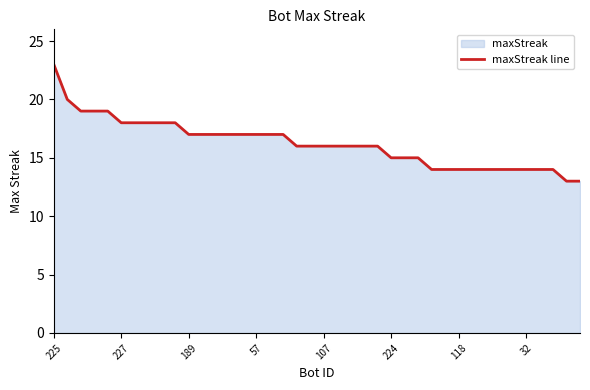

What is the smallest value displayed?

13